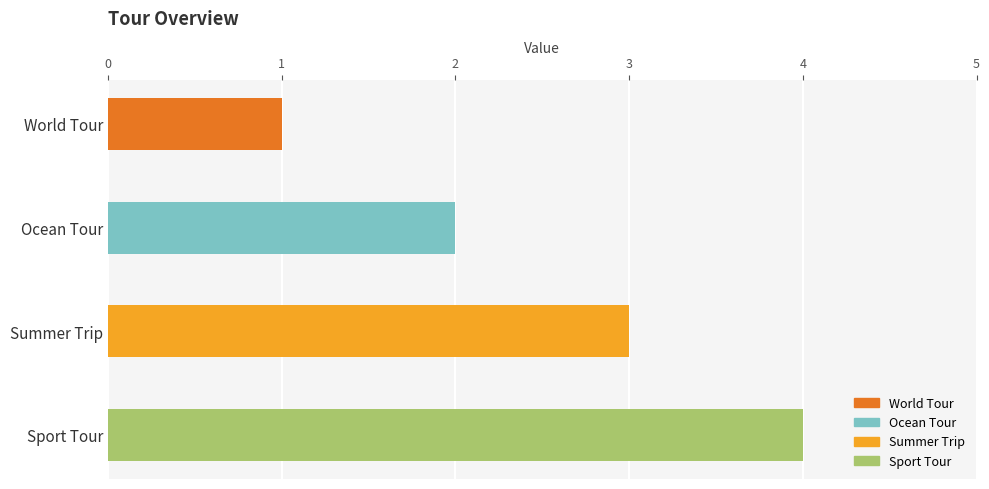

Does the chart contain any negative values?

No